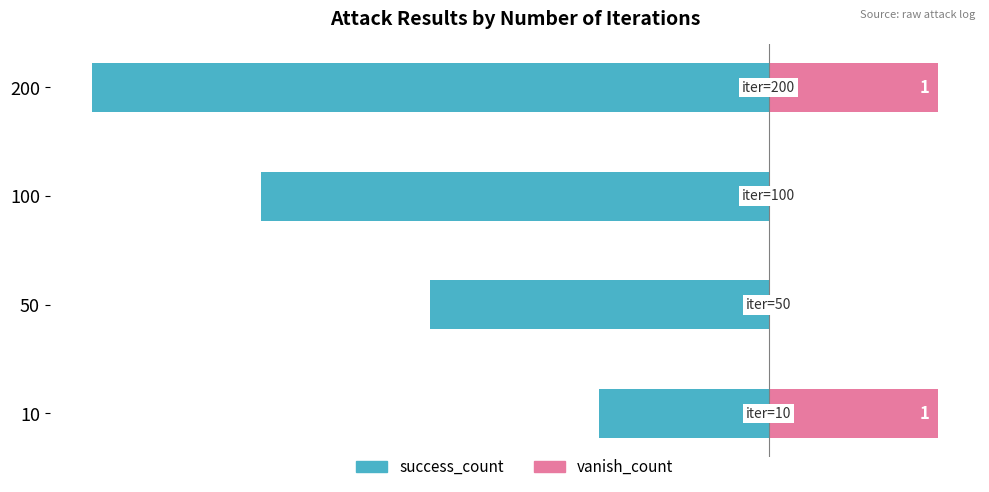

At 100, list the series in order from largest to smallest.

vanish_count, success_count